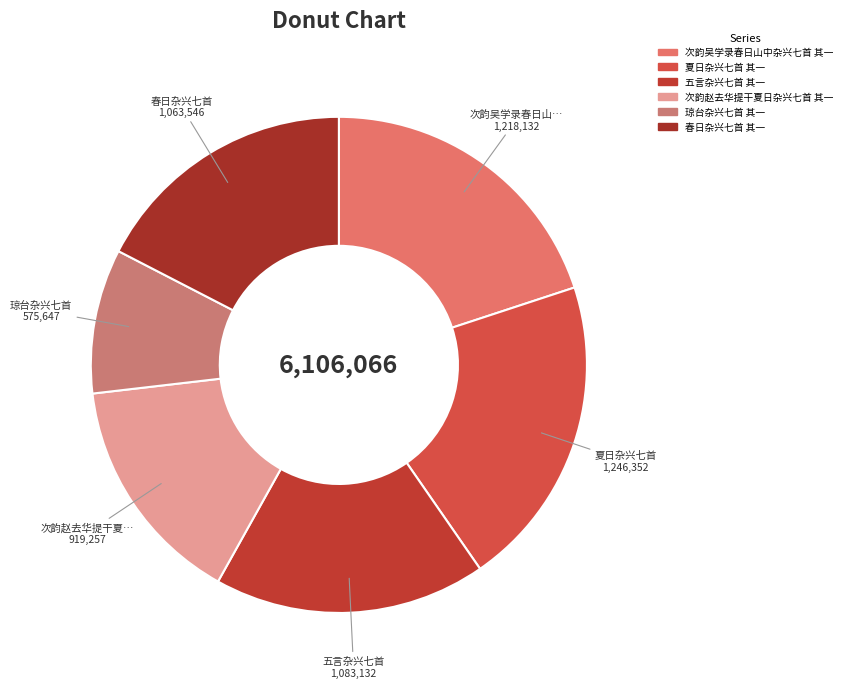

What percentage is NOT represented by 琼台杂兴七首 其一?

90.6%